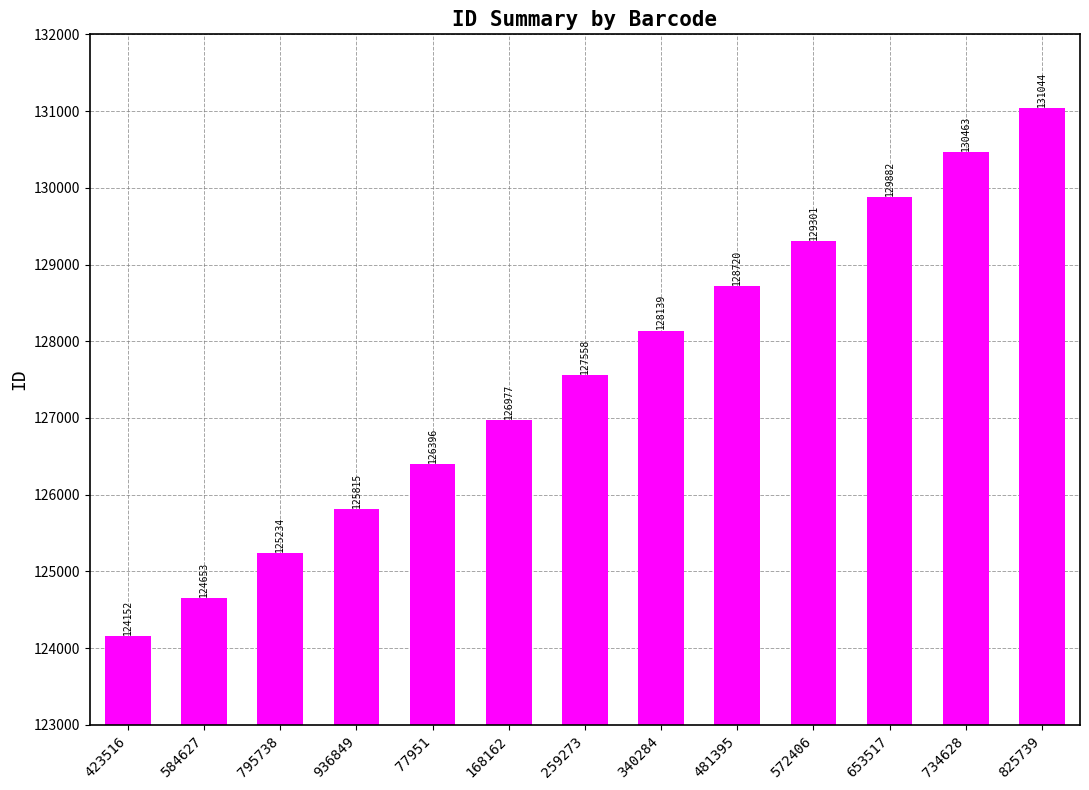

What position from the right is 653517?

3